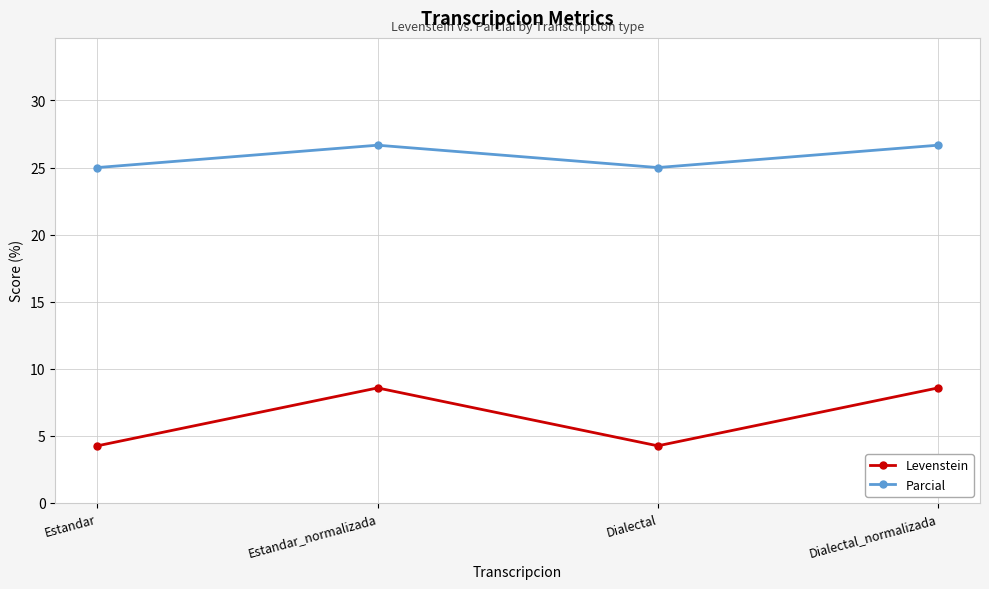

True or false: Levenstein and Parcial intersect in this chart.

False